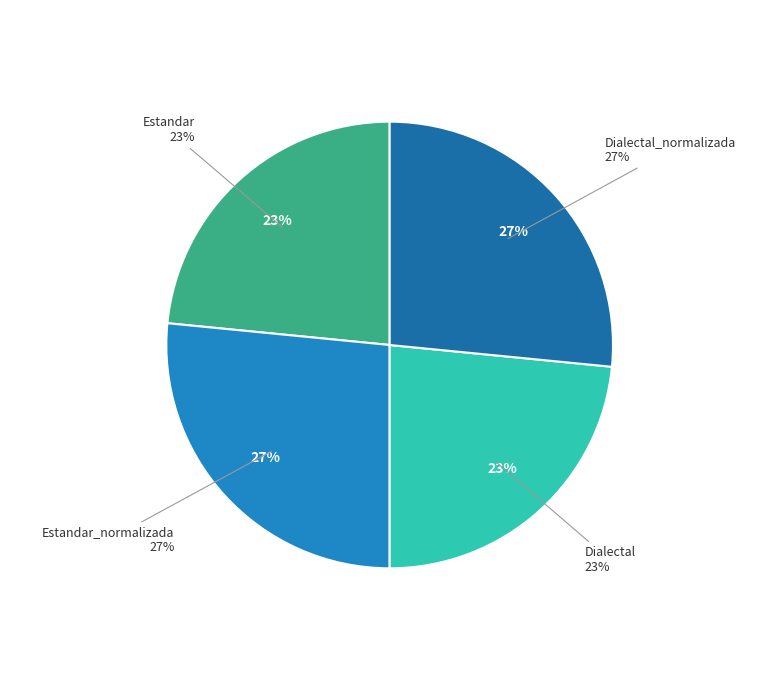

Rank the categories by value from highest to lowest.

Estandar_normalizada, Dialectal_normalizada, Estandar, Dialectal